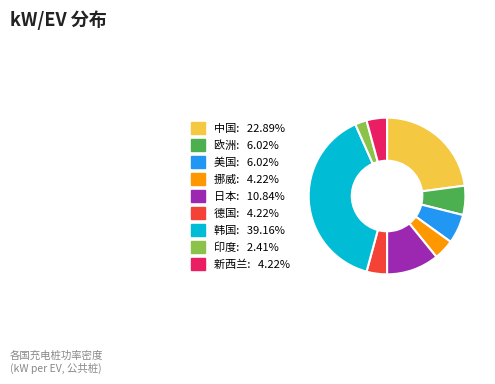

Does any single category account for the majority?

No